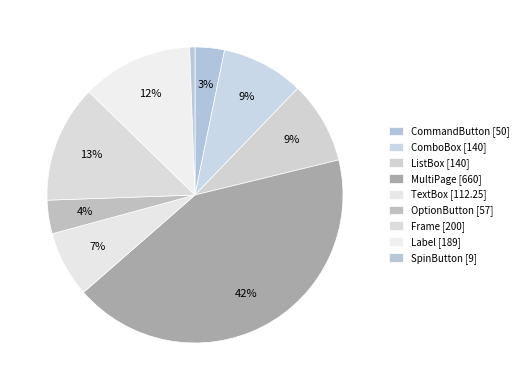

How many slices are in this pie chart?

9